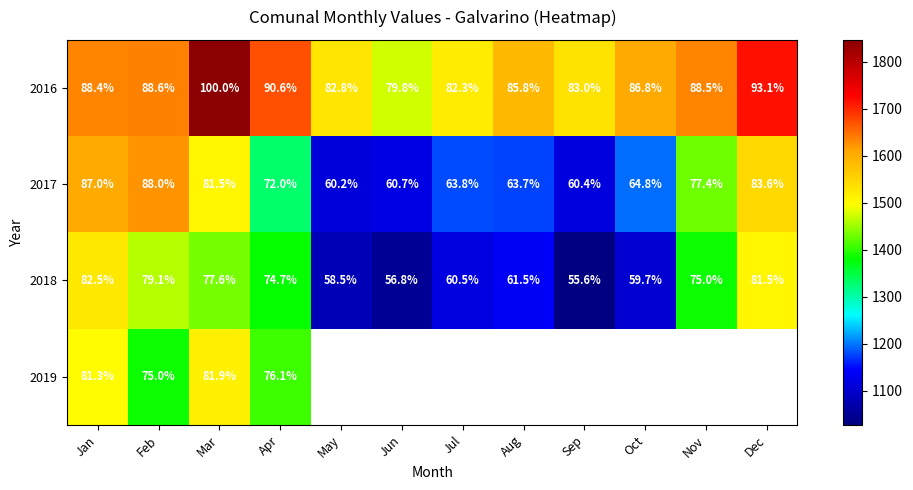

The 2016 series shows 2128.5 at Oct. True or false?

False